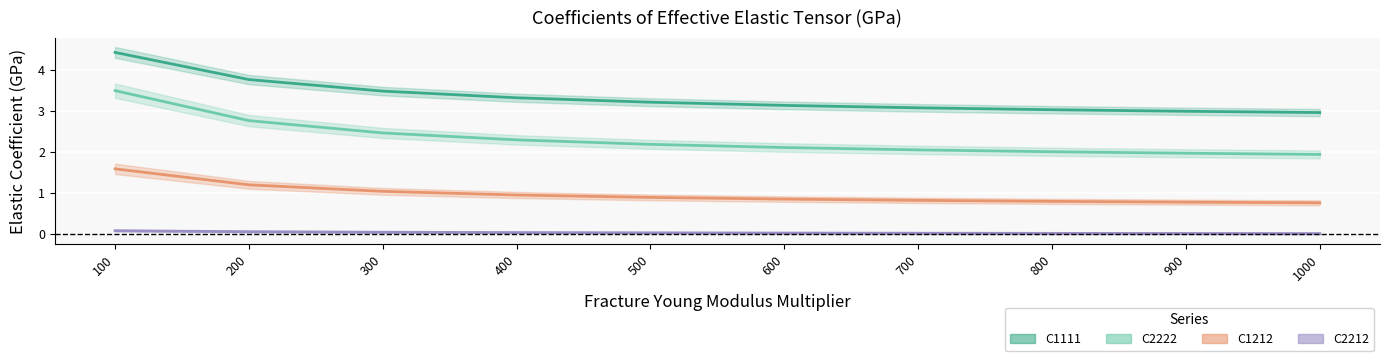

At which label is C2222 closest to 2?

800